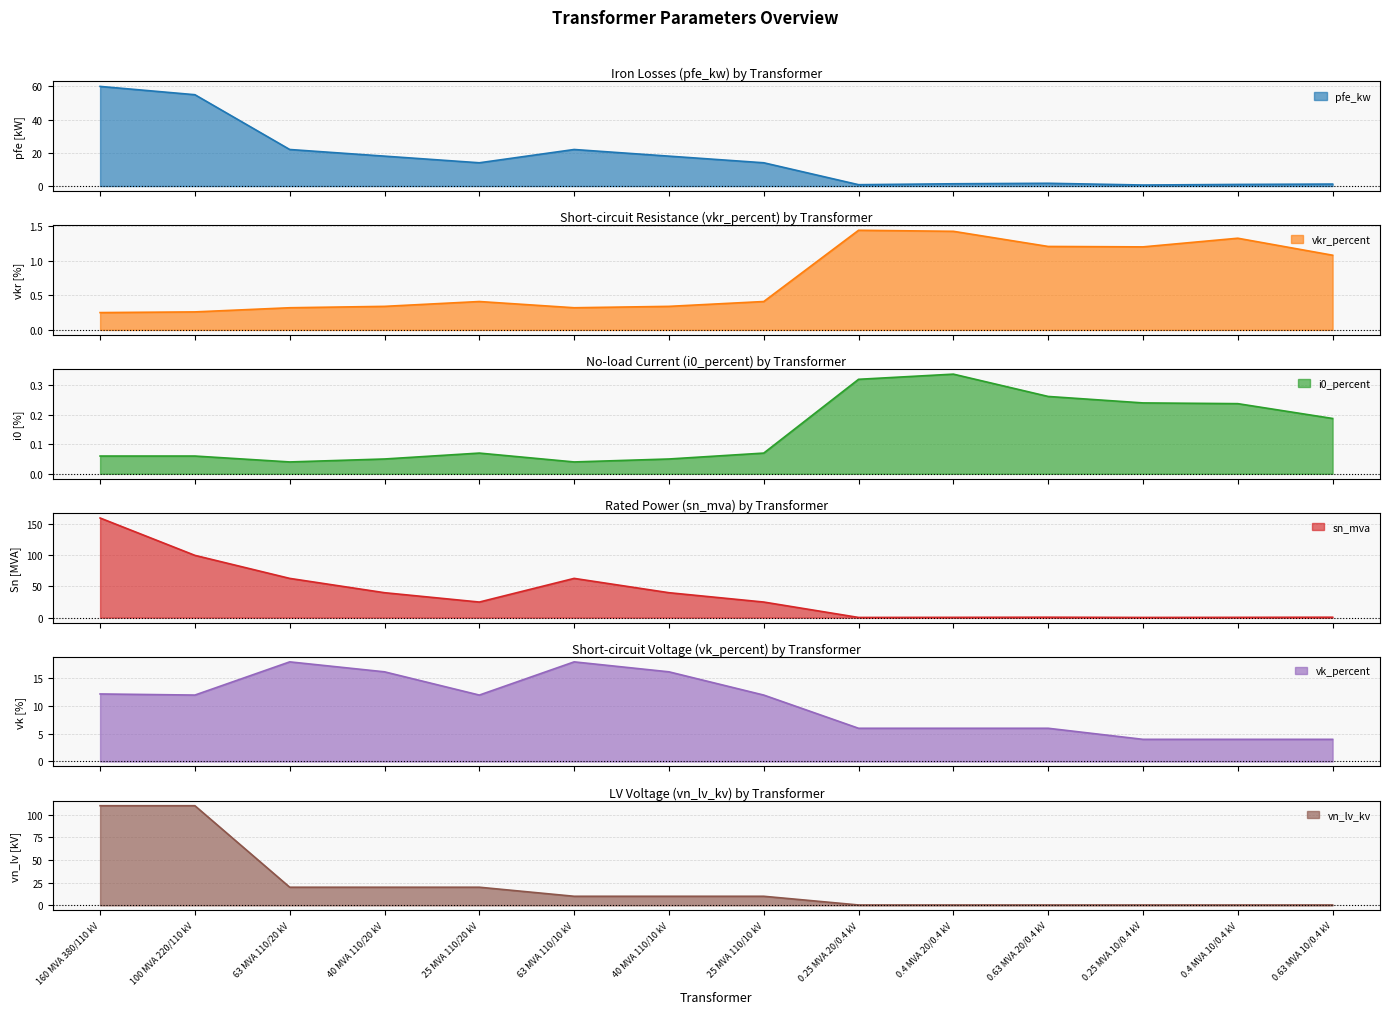

At 40 MVA 110/20 kV, list the series in order from largest to smallest.

sn_mva, vn_lv_kv, pfe_kw, vk_percent, vkr_percent, i0_percent